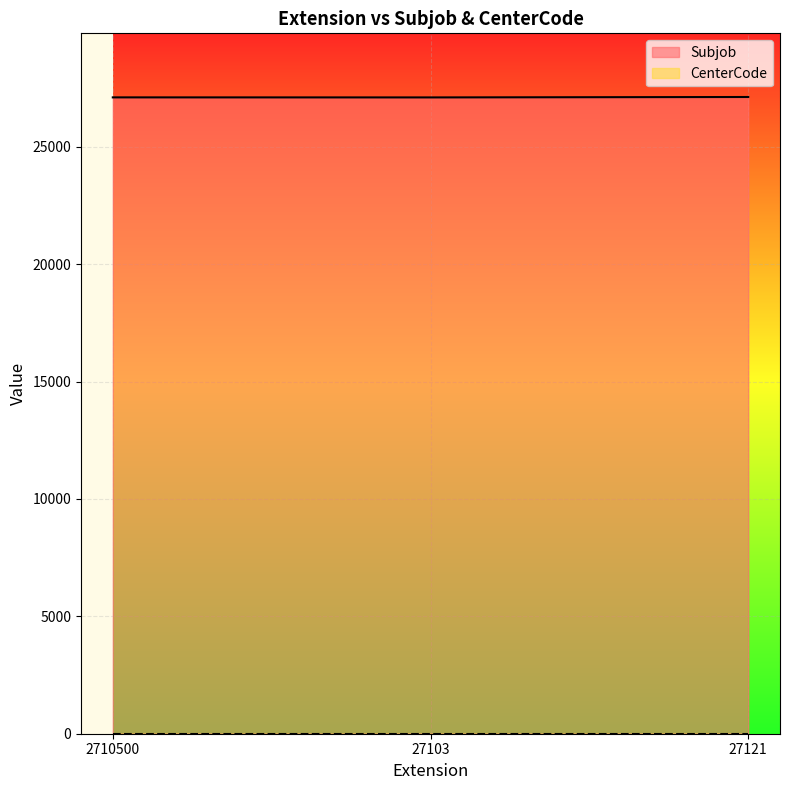

List the labels in order of value, largest first.

27121, 2710500, 27103